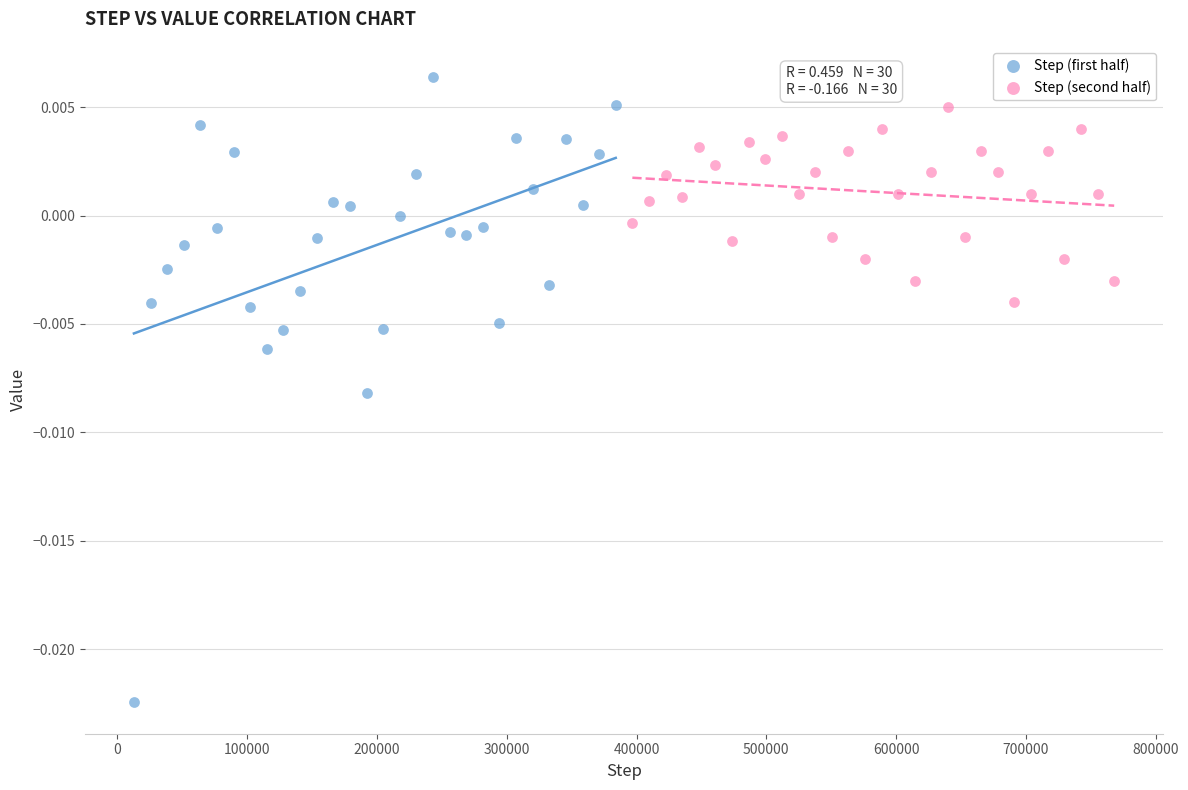

Which series contains the lowest Y value?

Step (first half)